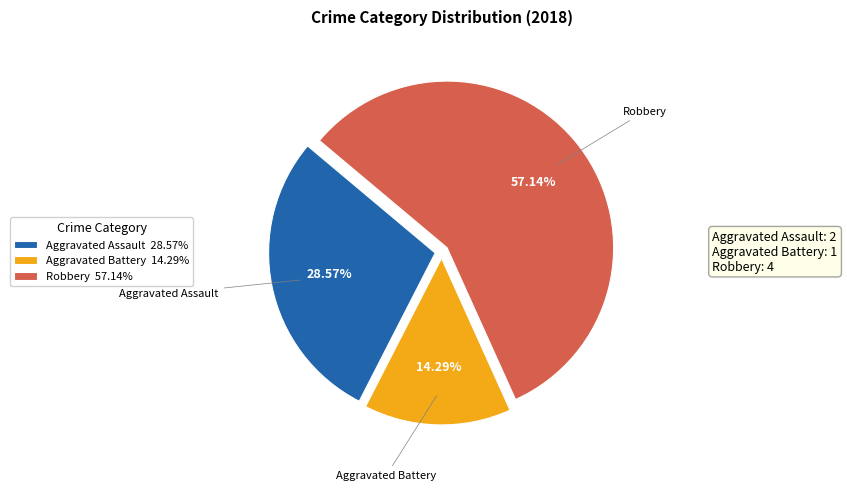

Rank the categories by value from lowest to highest.

Aggravated Battery 14.29%, Aggravated Assault 28.57%, Robbery 57.14%